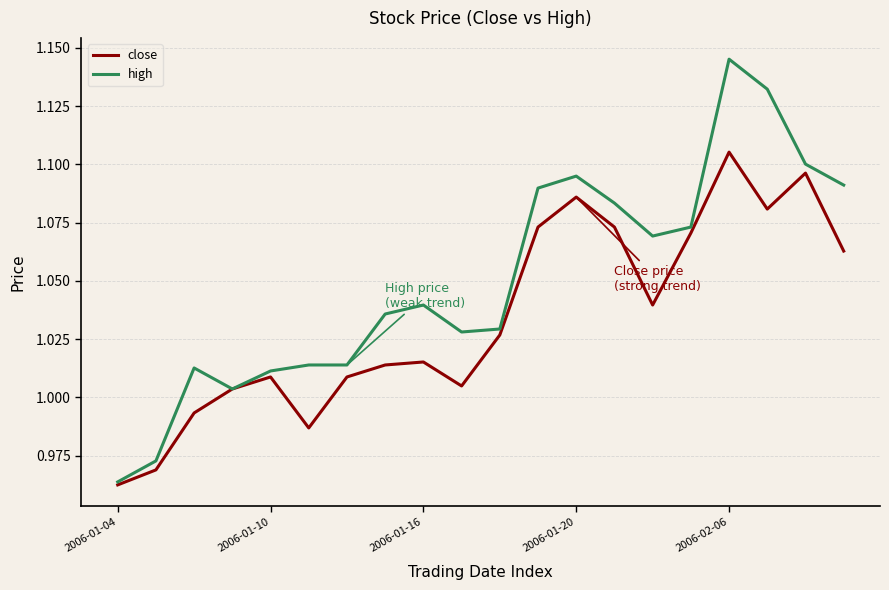

Which series has the largest range (max minus min)?

high